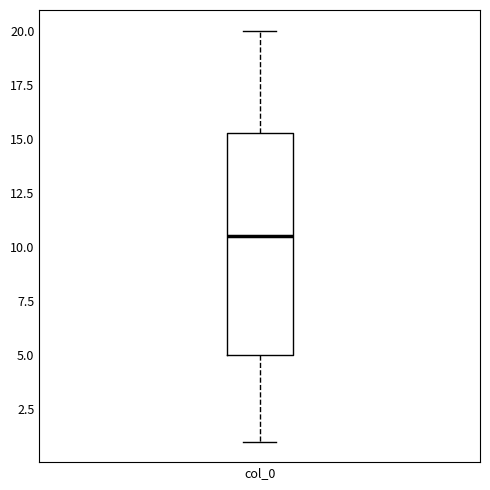

Transcribe this box plot: give where the median line is, the range the box spans, and where the two whiskers end, as read against the y-axis. The values are not printed on the chart, so give them approximately, as read against the axis.

median 10.5, box 5.0 to 15.5, whiskers 1.0 to 20.0